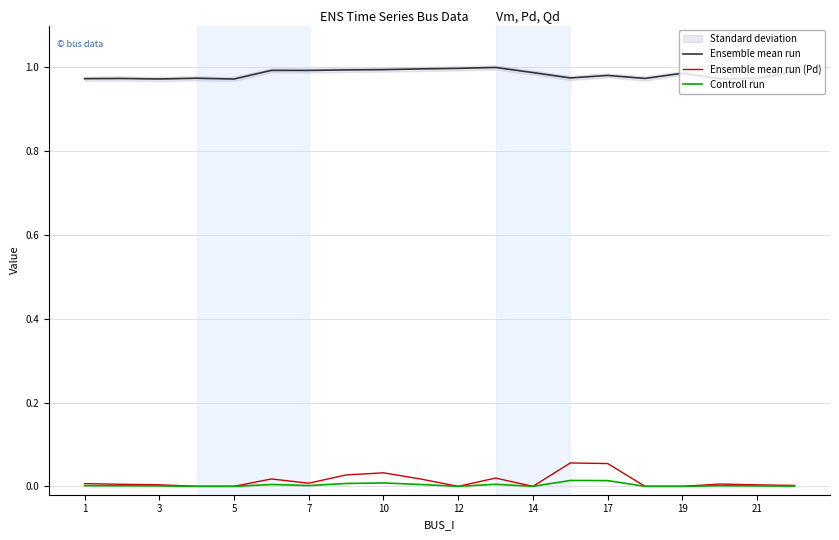

True or false: Ensemble mean run and Controll run intersect in this chart.

False